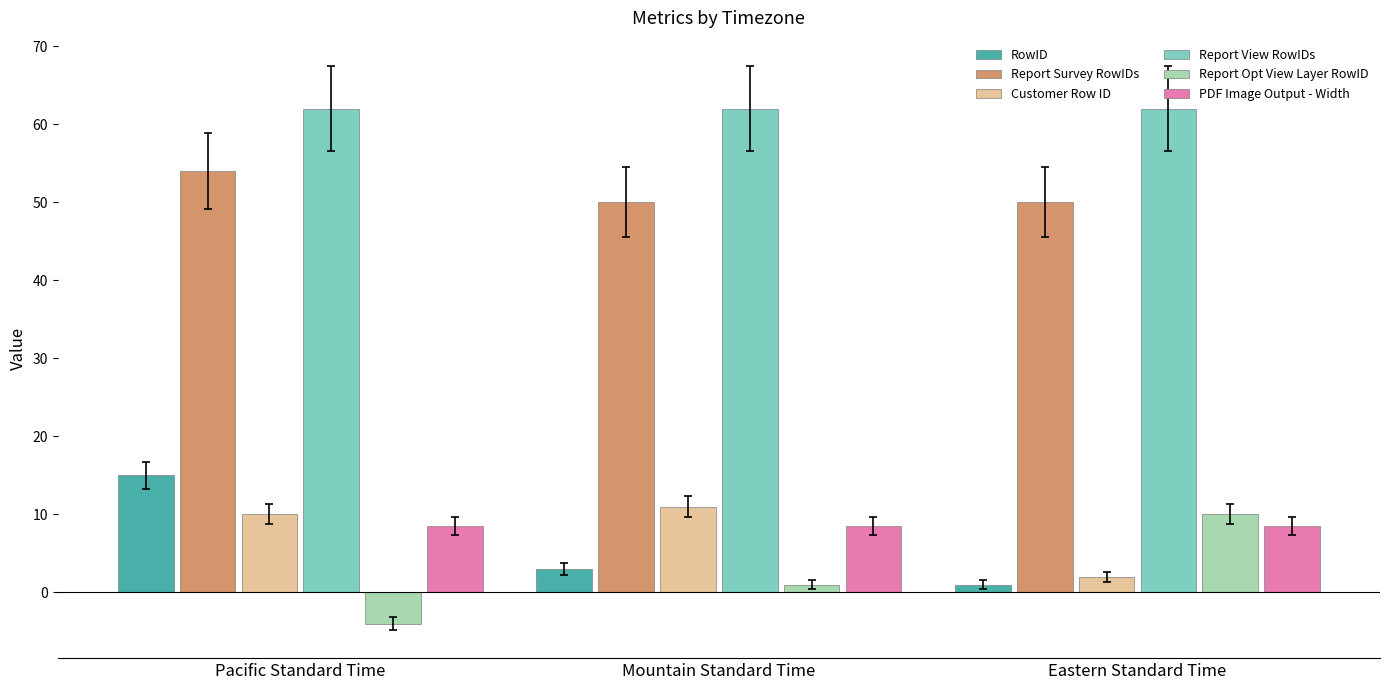

What is the maximum value for RowID?

15.0